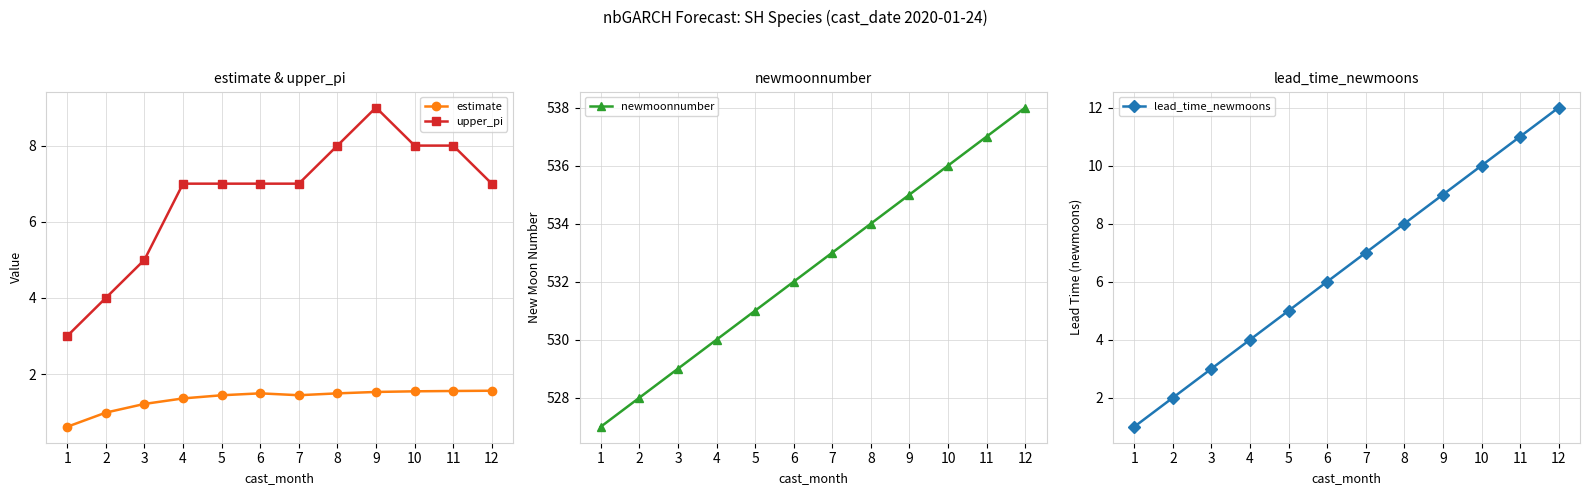

What is the value of the lead_time_newmoons point at the 5th from the left?

5